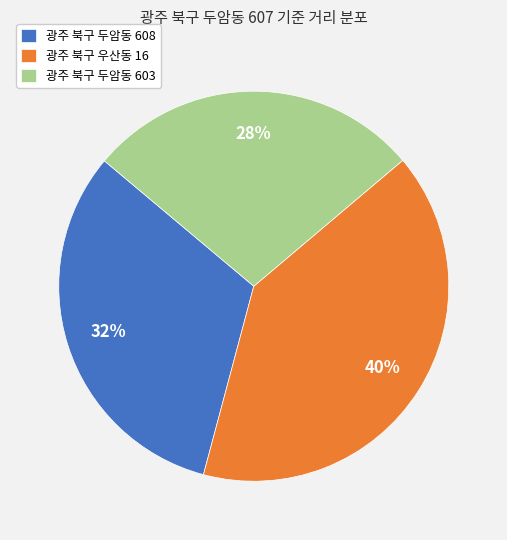

Do 광주 북구 우산동 16 and 광주 북구 두암동 603 together represent more than half of the pie?

Yes